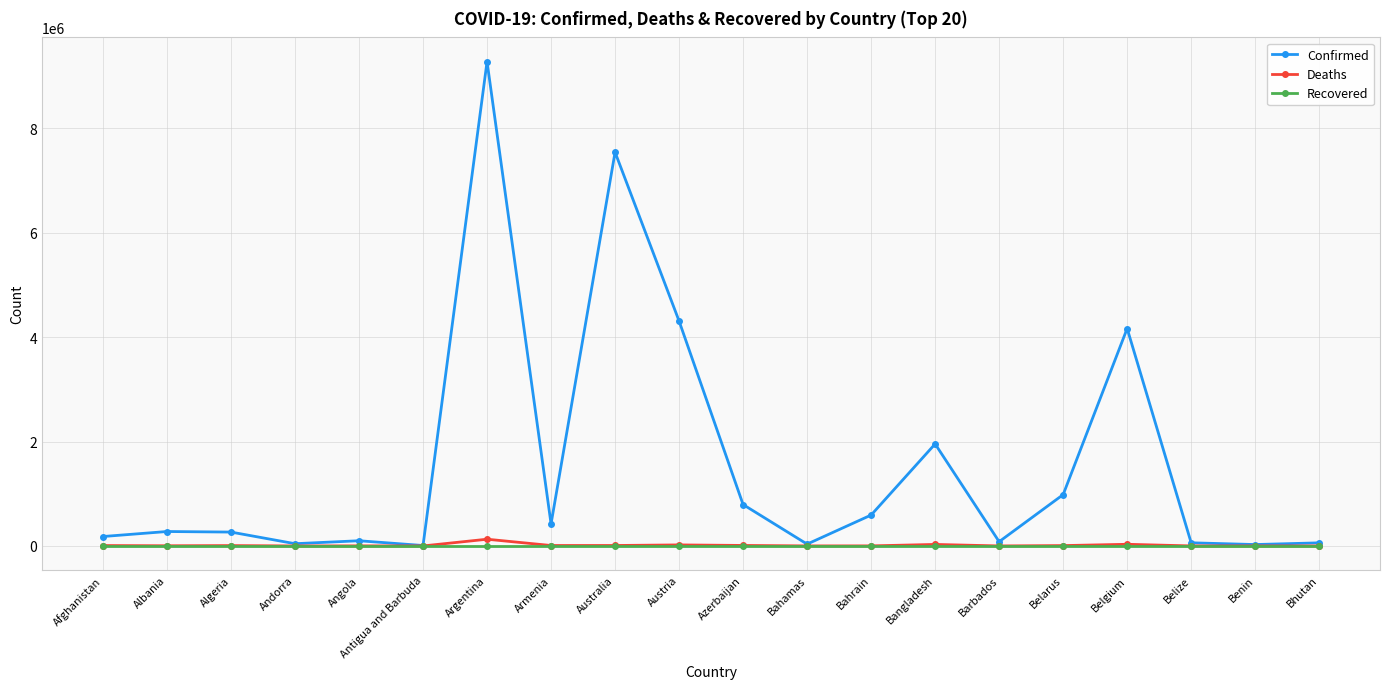

Which series has the largest range (max minus min)?

Confirmed